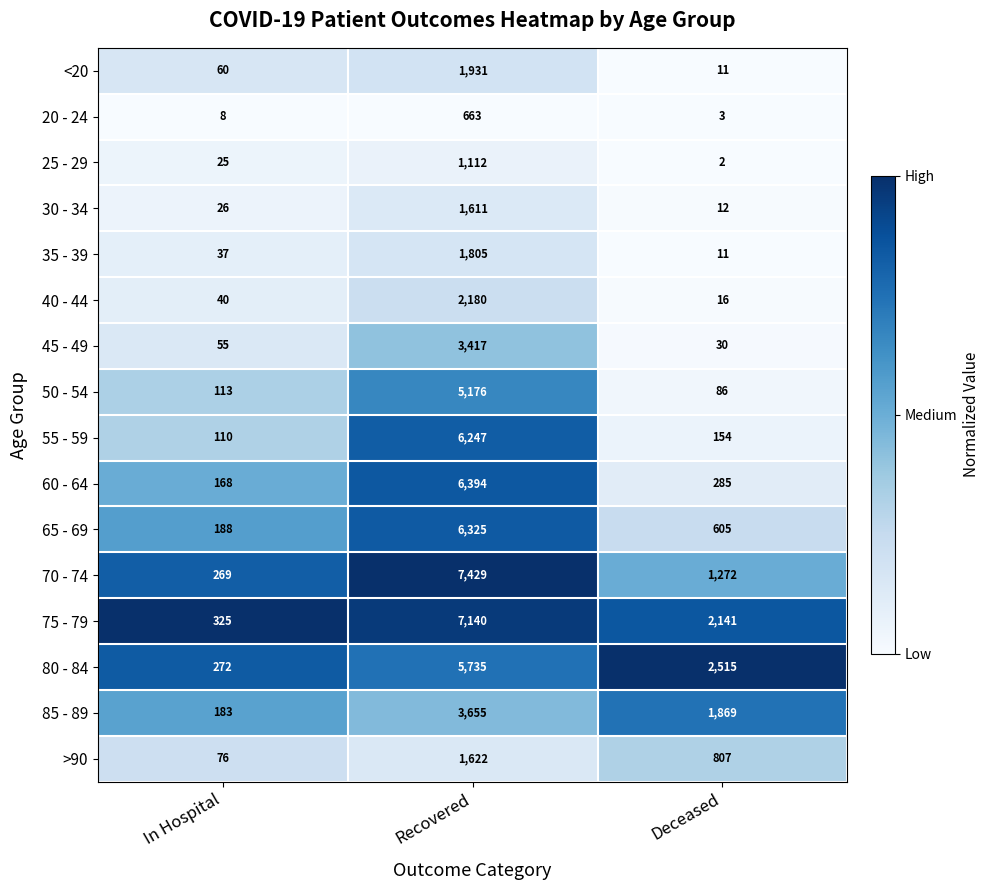

What is the difference between the highest and lowest values at Recovered?

6766